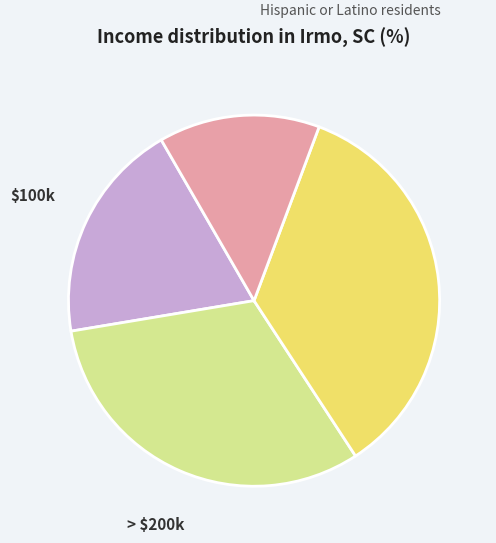

Is there a majority slice in this chart?

No